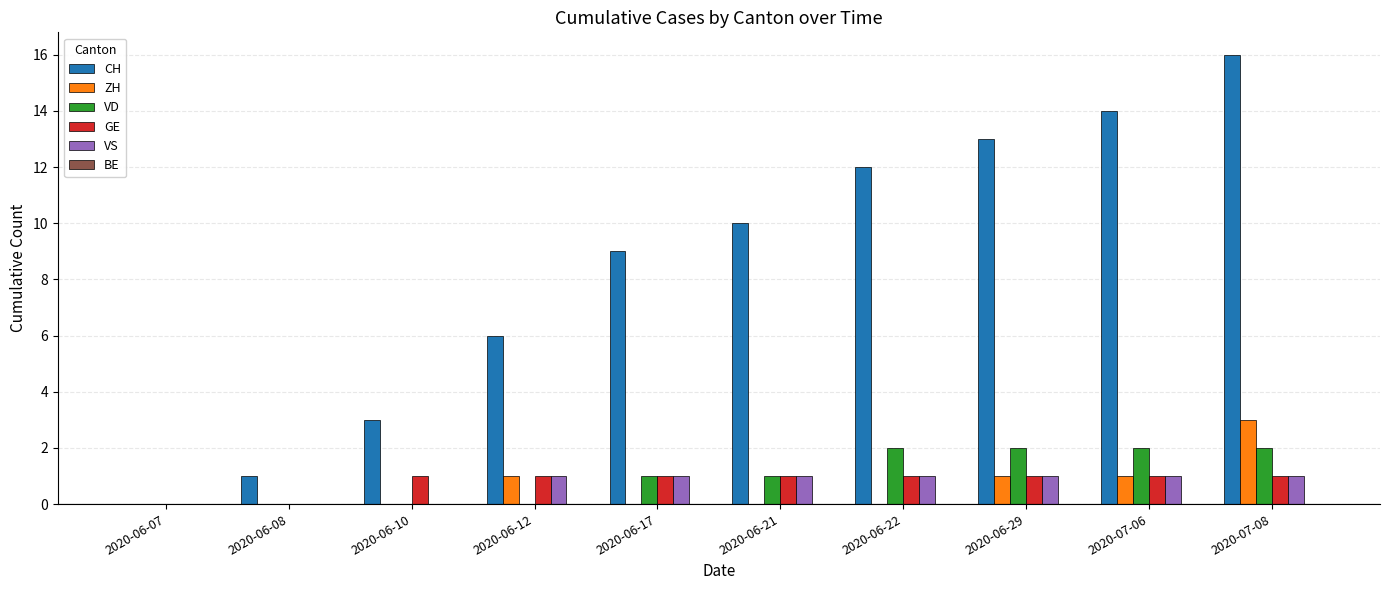

Which series changed the most between 2020-06-08 and 2020-06-21?

CH